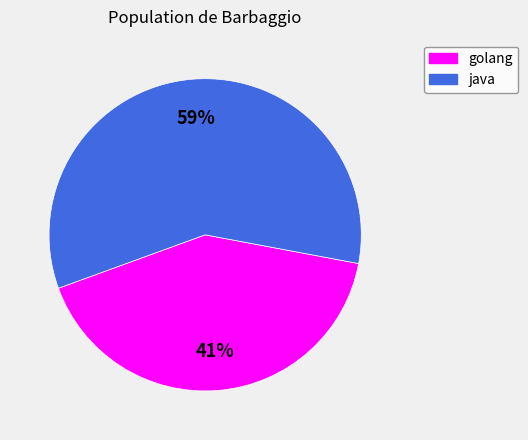

What percentage is the java slice, to the nearest percent?

59%